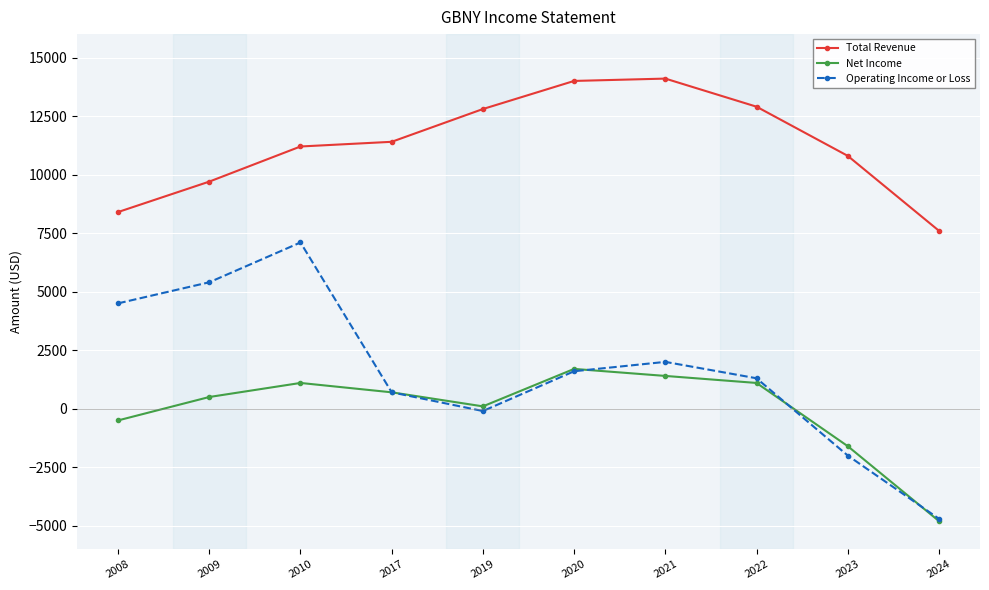

What is the spread (max minus min) of values at 2019?

12900